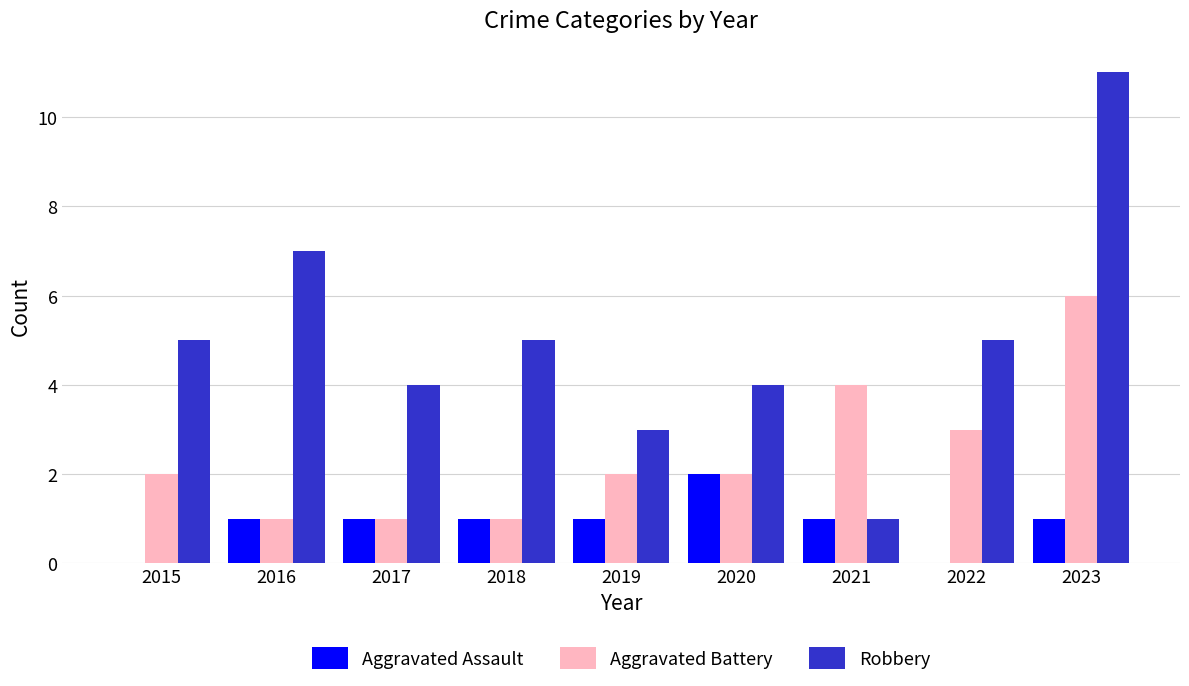

How many data points does each series have?

9